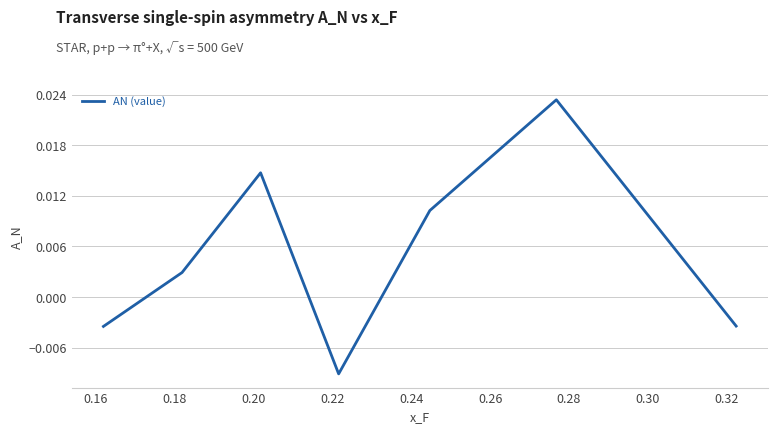

How many interior local peaks (higher than both neighbors) does the data have?

2